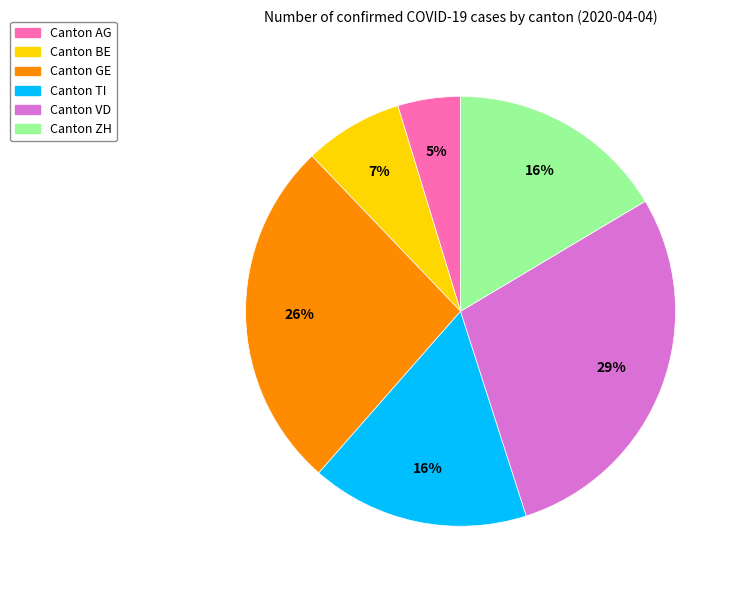

Is there any slice that represents more than half of the pie?

No